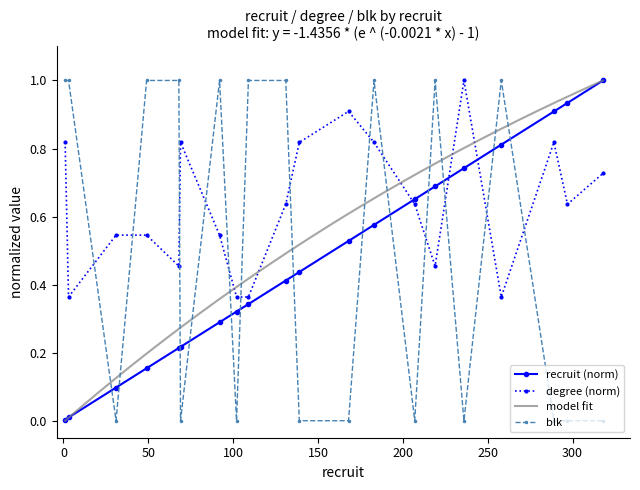

At which category does degree reach its first local peak?

69